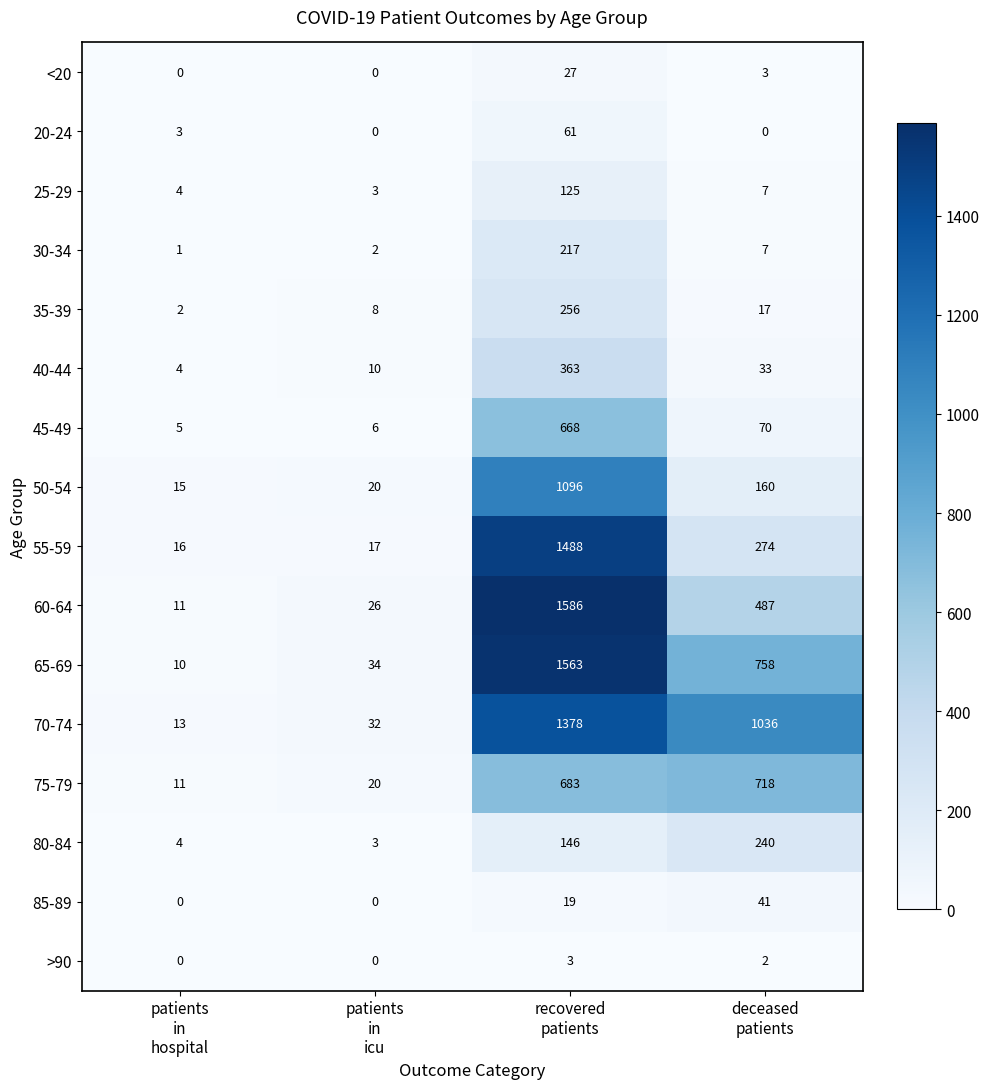

At how many categories does at least one series exceed 1338?

1